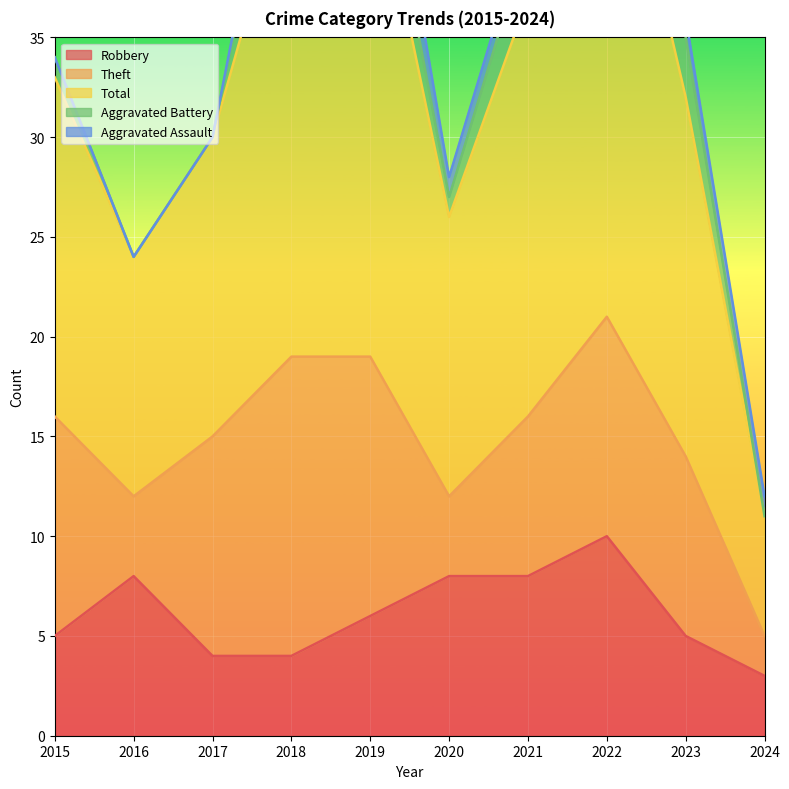

Which has a higher value, 2020 or 2016?

2020